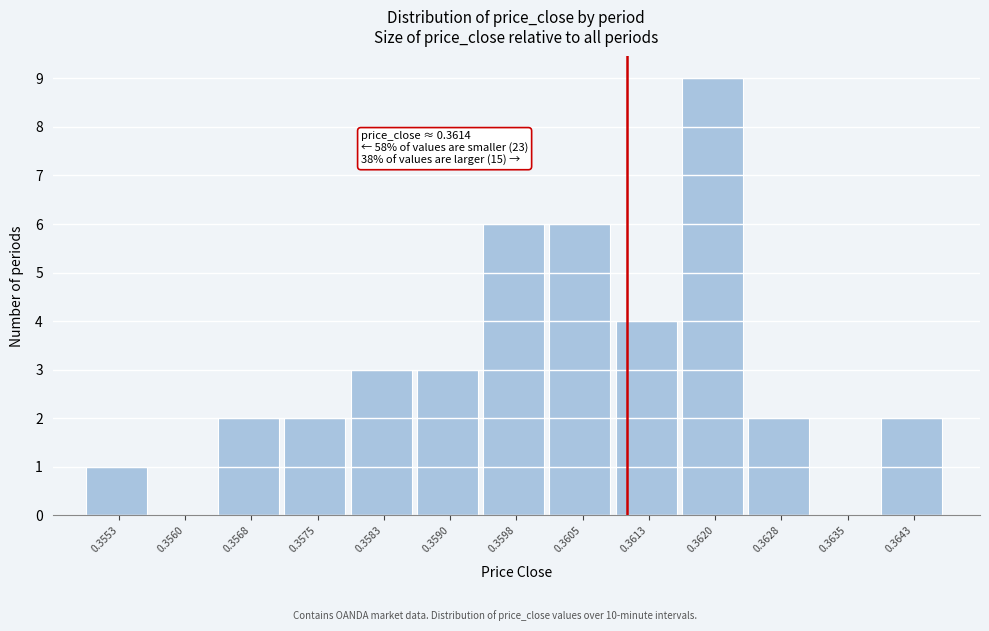

Reading left to right, what are all the values shown in this chart?

0.3553=1	0.3560=0	0.3568=2	0.3575=2	0.3583=3	0.3590=3	0.3598=6	0.3605=6	0.3613=4	0.3620=9	0.3628=2	0.3635=0	0.3643=2